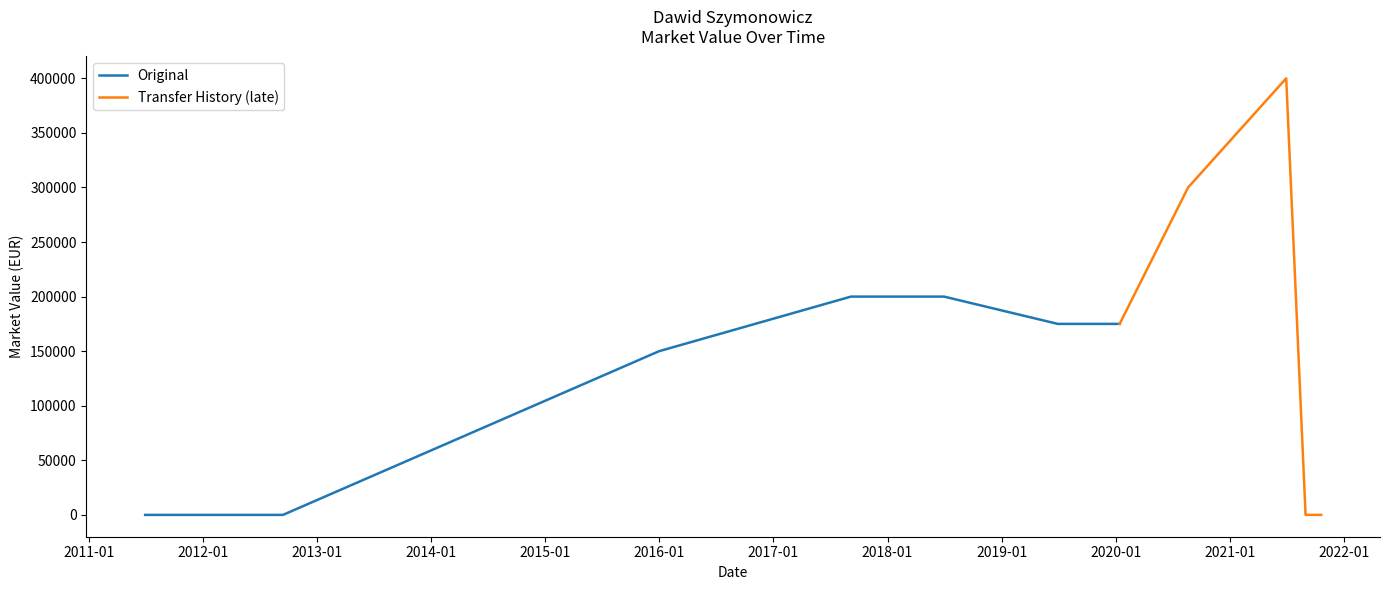

What is the highest value of the Original series?

200000